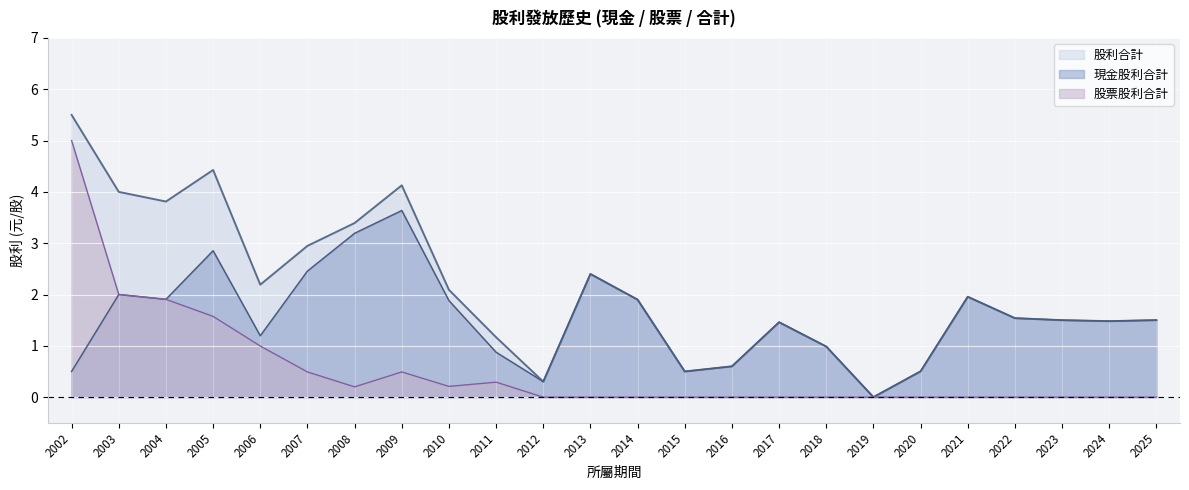

List the series in order of their peak value, lowest first.

現金股利合計, 股票股利合計, 股利合計